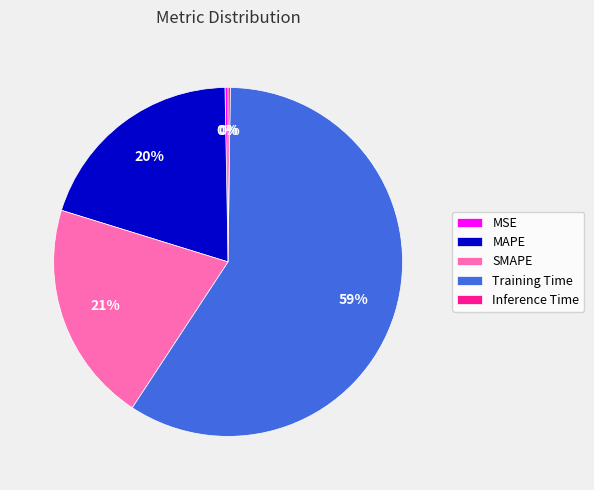

Does any single category account for the majority?

Yes